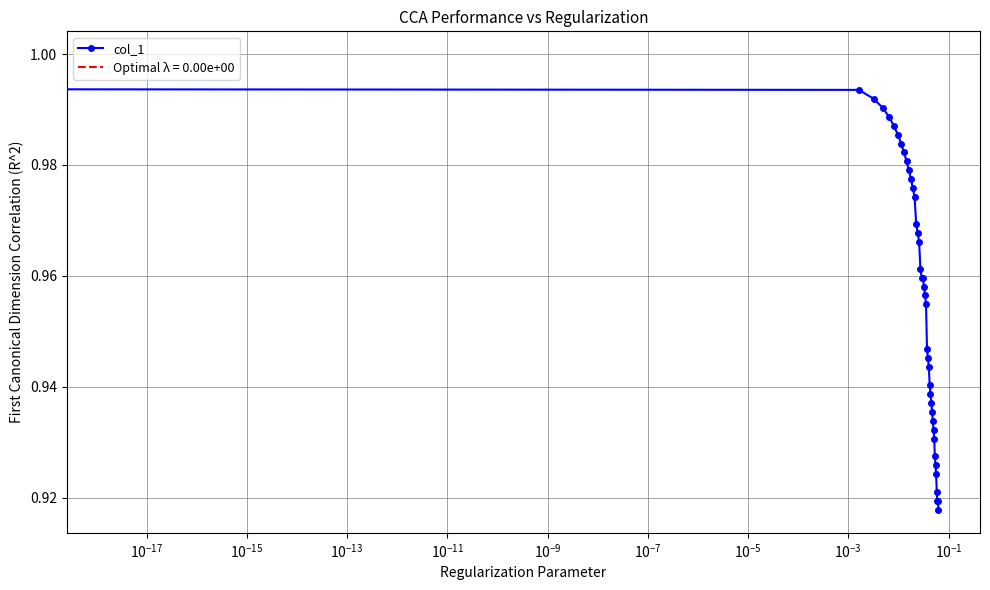

How many distinct data groups are displayed?

1